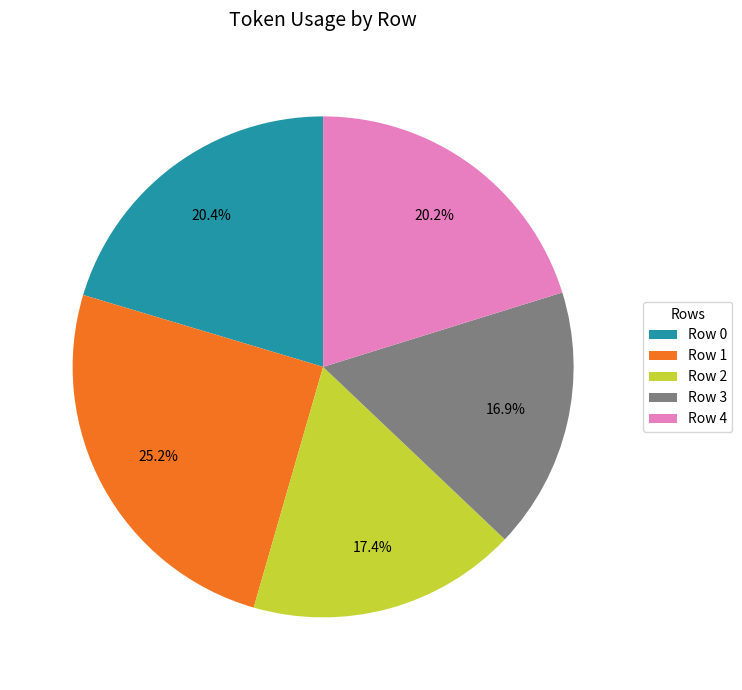

Count the number of slices in the pie.

5